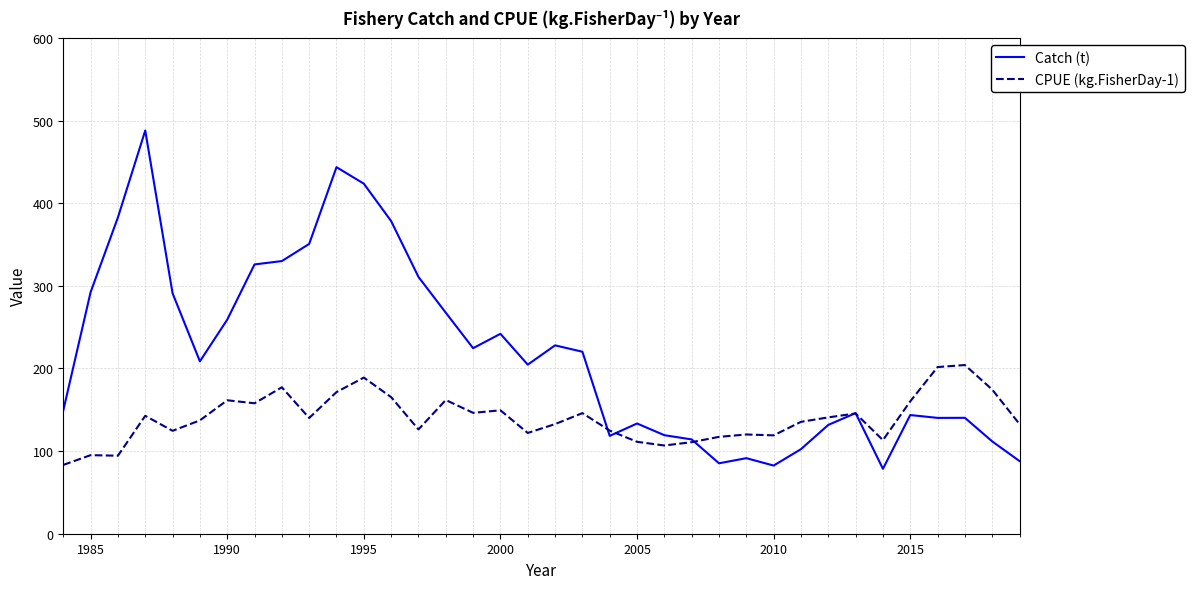

Rank the series by their maximum value, from lowest to highest.

CPUE (kg.FisherDay-1), Catch (t)